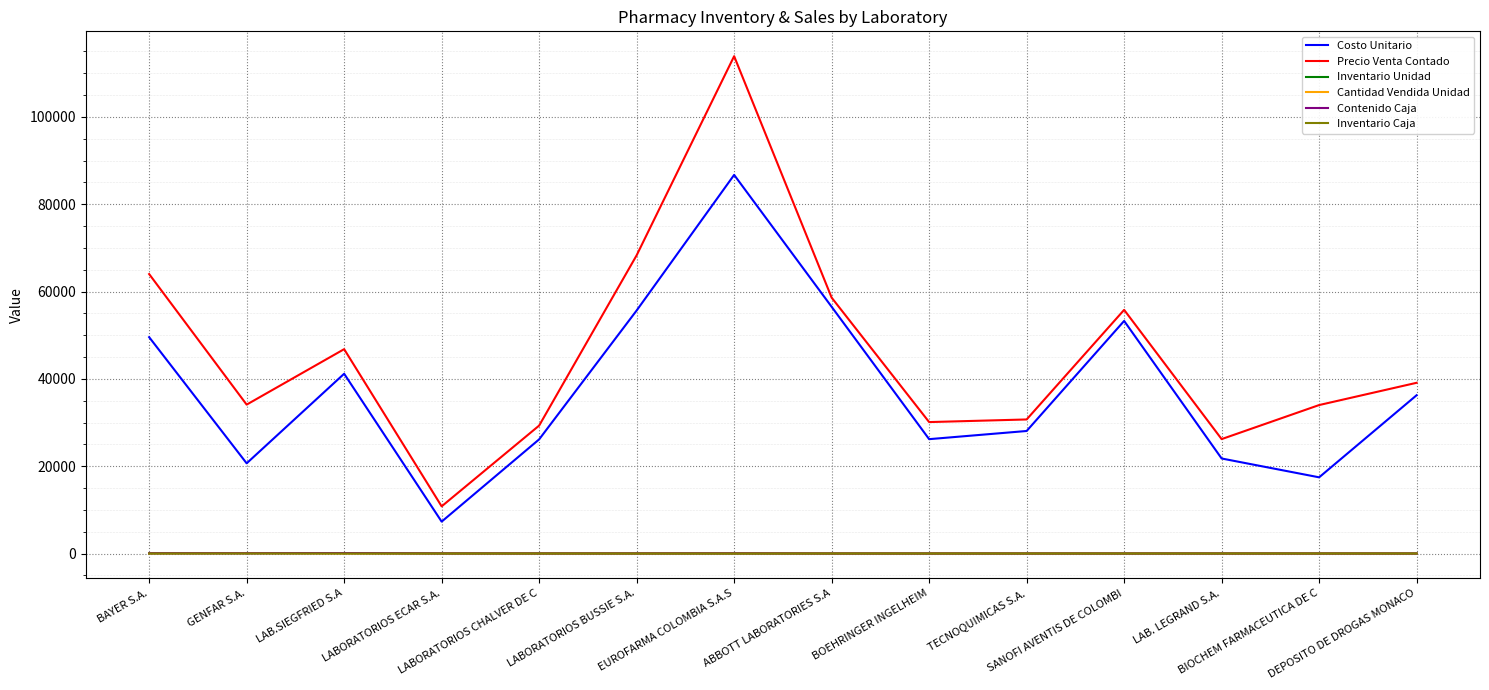

At which label is Costo Unitario closest to 47007?

BAYER S.A.